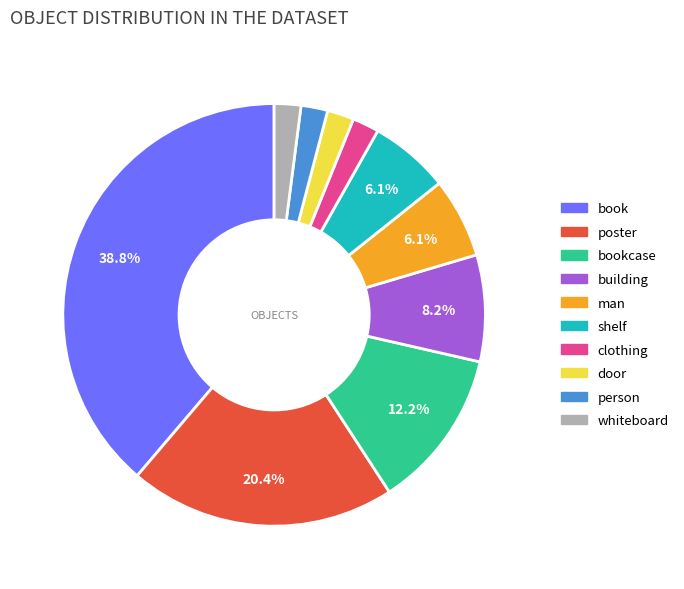

To the nearest percent, what is the average slice percentage?

10%